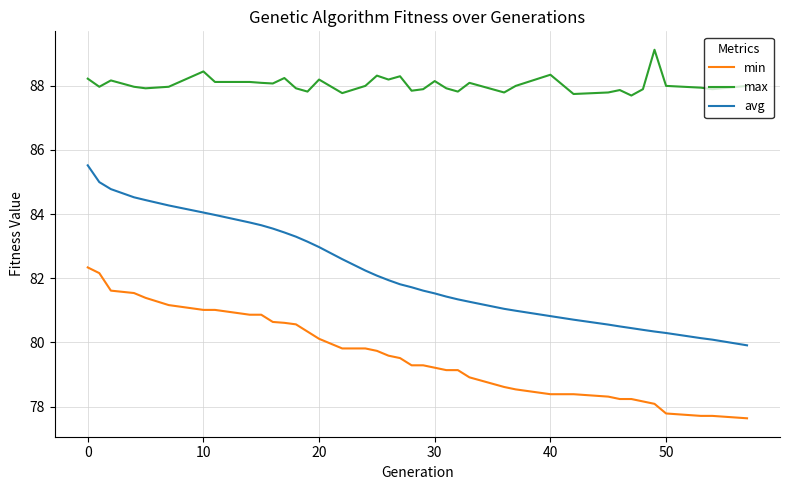

Which series has the largest range (max minus min)?

avg